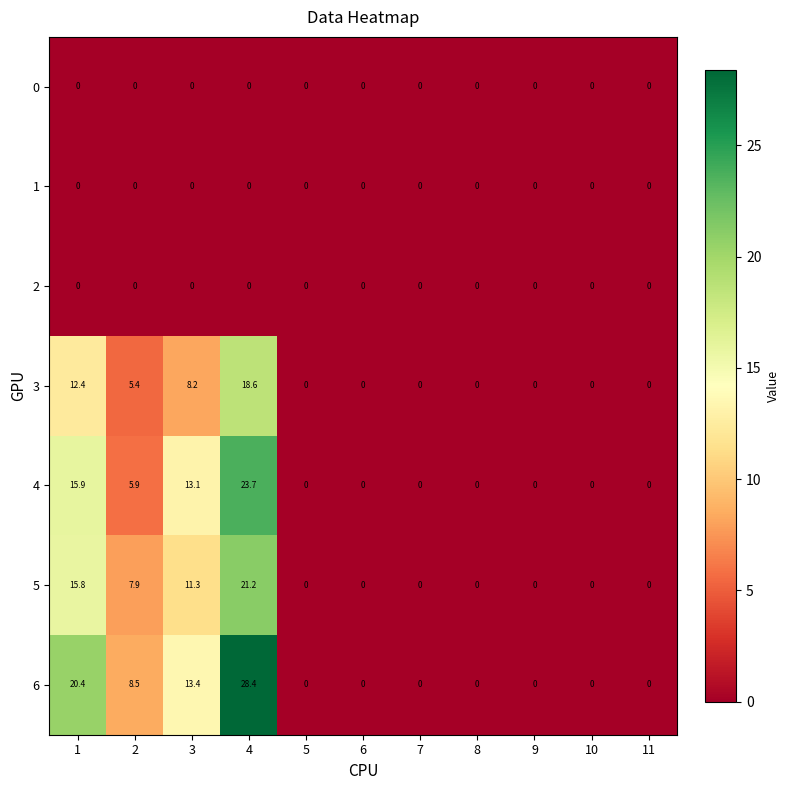

Which series has the largest total across all categories?

6